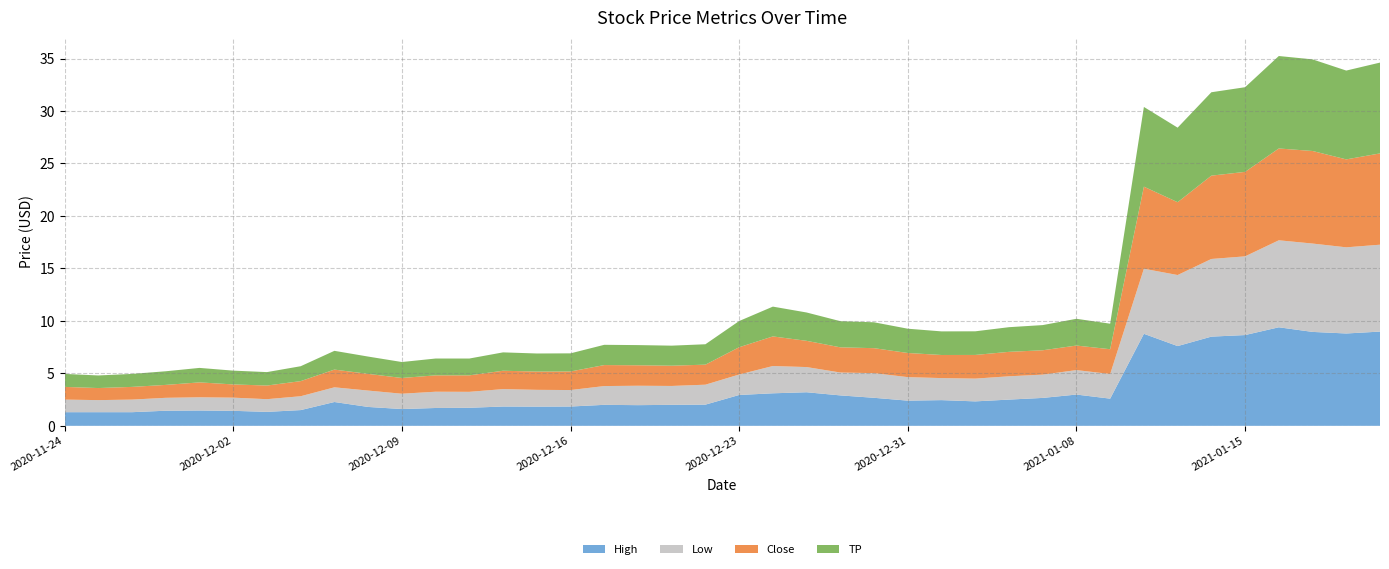

Reading left to right, extract all data points from this chart.

High: 1.3	1.3	1.3	1.4	1.5	1.4	1.3	1.5	2.3	1.8	1.6	1.7	1.7	1.8	1.8	1.8	2.0	2.0	2.0	2.0	2.9	3.1	3.2	2.9	2.7	2.4	2.5	2.3	2.5	2.7	3.0	2.6	8.8	7.6	8.5	8.6	9.4	8.9	8.8	9.0
Low: 1.2	1.1	1.2	1.2	1.3	1.3	1.2	1.3	1.4	1.6	1.5	1.5	1.5	1.7	1.6	1.6	1.8	1.9	1.8	1.9	2.0	2.6	2.4	2.2	2.3	2.2	2.1	2.2	2.2	2.2	2.3	2.3	6.2	6.8	7.4	7.5	8.3	8.4	8.2	8.3
Close: 1.2	1.1	1.2	1.2	1.4	1.3	1.3	1.4	1.7	1.6	1.5	1.6	1.6	1.8	1.7	1.8	2.0	2.0	1.9	1.9	2.6	2.8	2.5	2.4	2.4	2.3	2.2	2.3	2.3	2.3	2.3	2.4	7.8	6.9	7.9	8.1	8.8	8.8	8.4	8.7
TP: 1.2	1.2	1.2	1.3	1.4	1.3	1.3	1.4	1.8	1.6	1.5	1.6	1.6	1.8	1.7	1.7	1.9	1.9	1.9	1.9	2.5	2.8	2.7	2.5	2.5	2.3	2.2	2.3	2.3	2.4	2.5	2.4	7.6	7.1	7.9	8.1	8.8	8.7	8.5	8.7